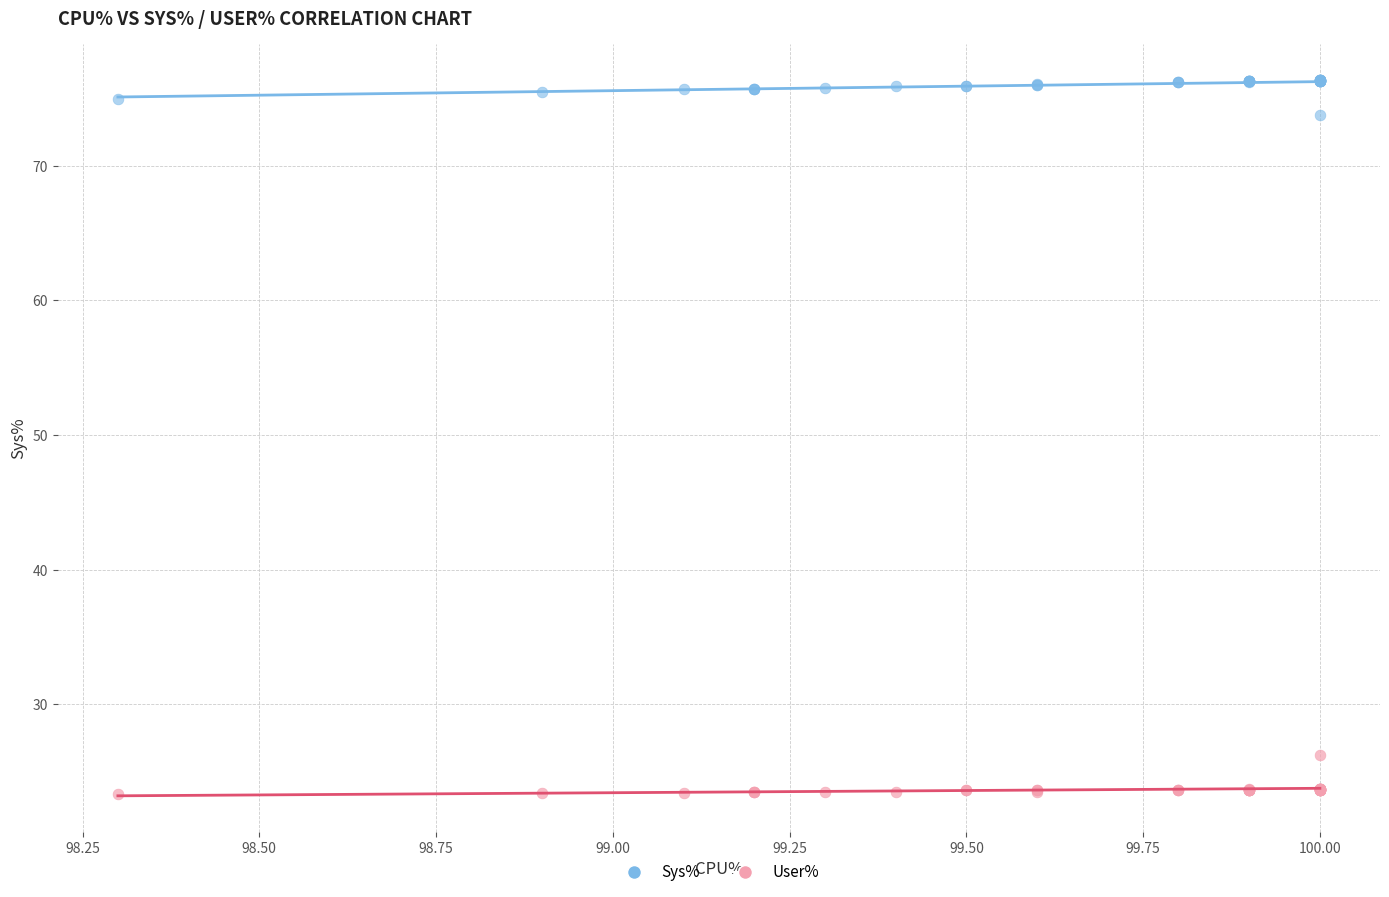

Which series contains the lowest Y value?

User%